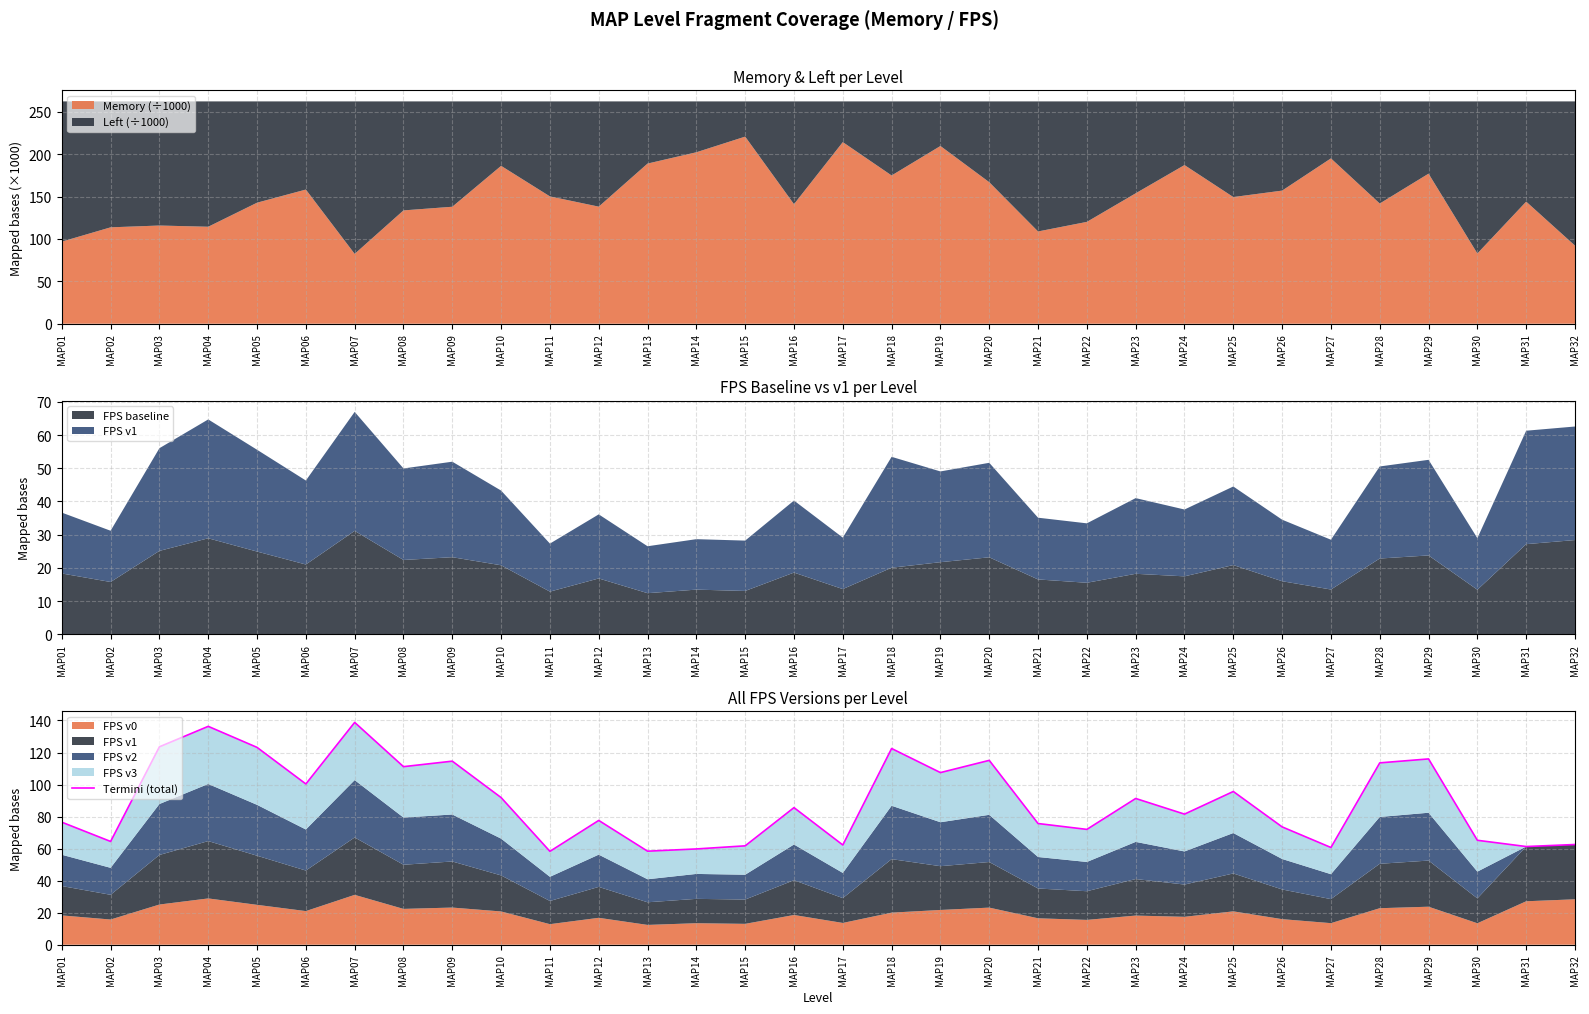

Between MAP06 and MAP26, which is larger?

MAP06